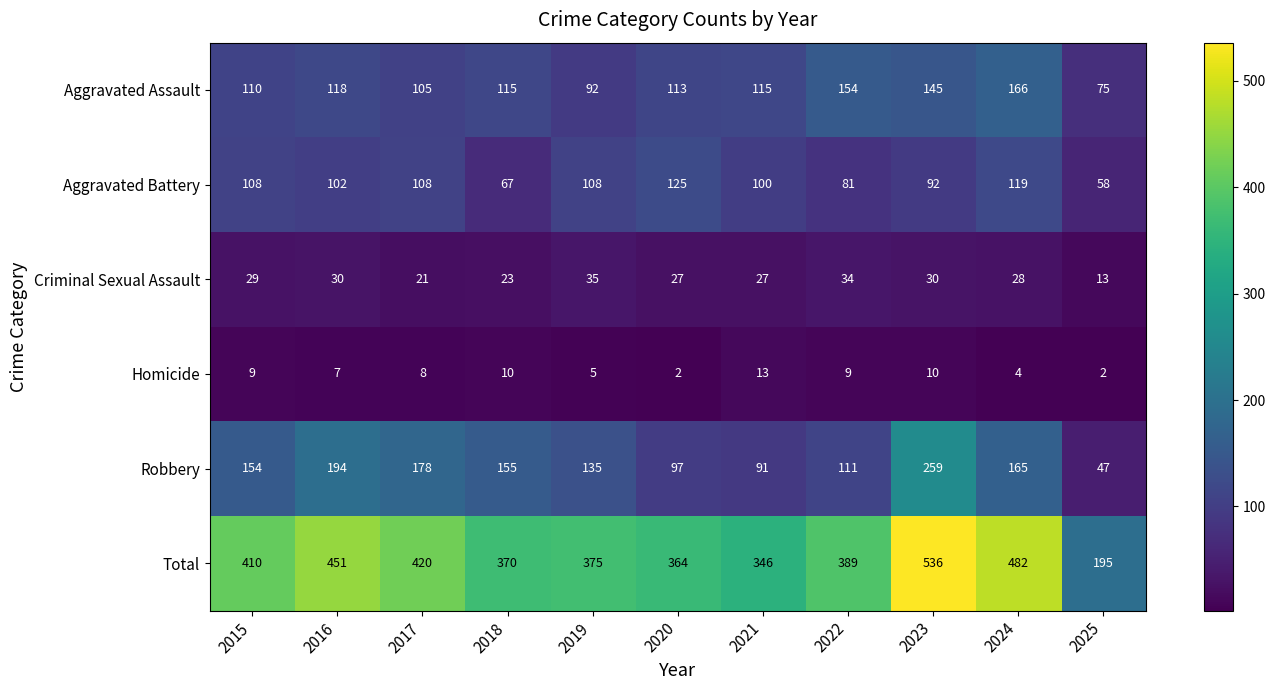

True or false: Criminal Sexual Assault has a value of 3 at 2025.

False